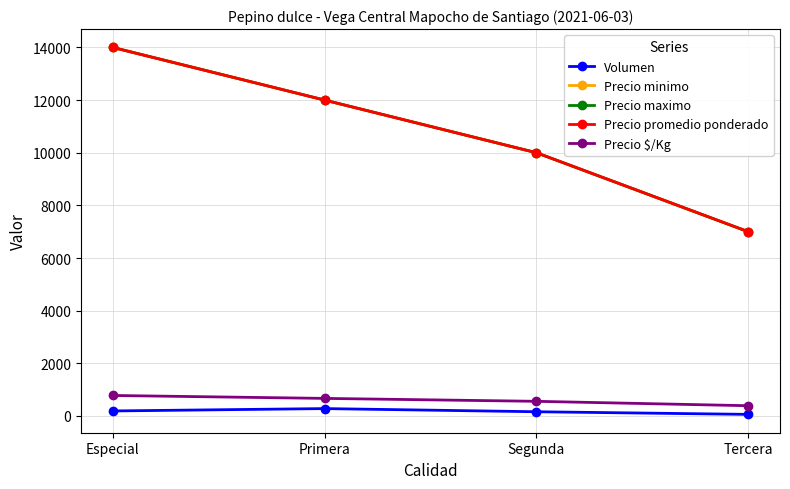

What is the sum of the Precio minimo values at Especial and Tercera?

21000